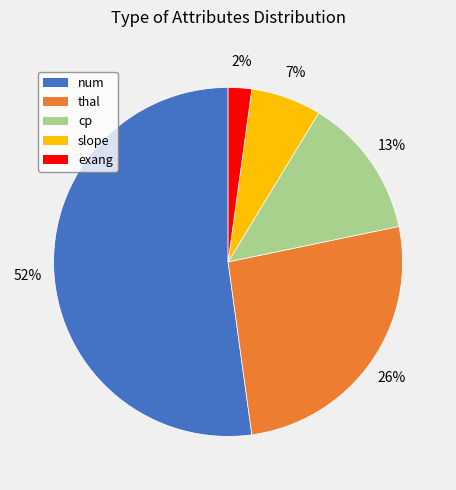

Which has a higher value, slope or thal?

thal